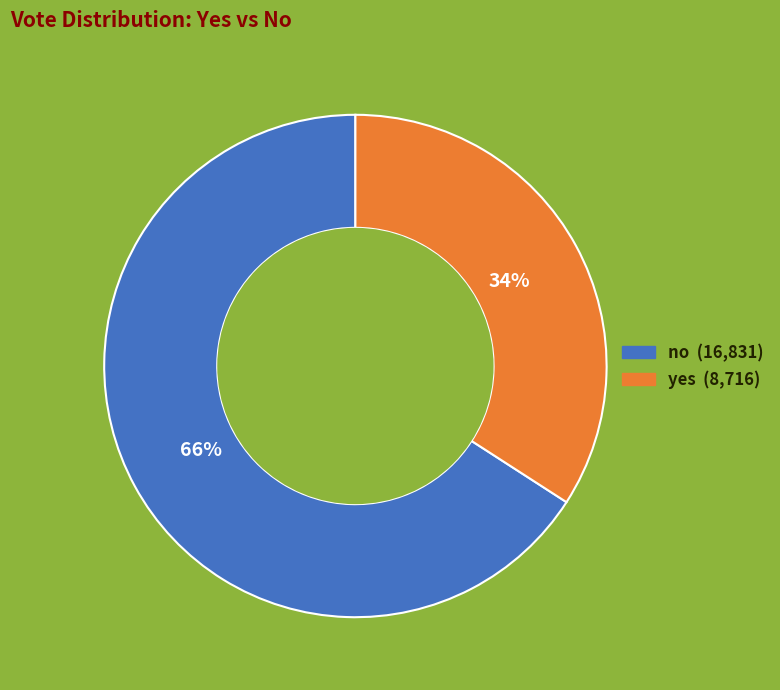

How many segments does this pie chart have?

2